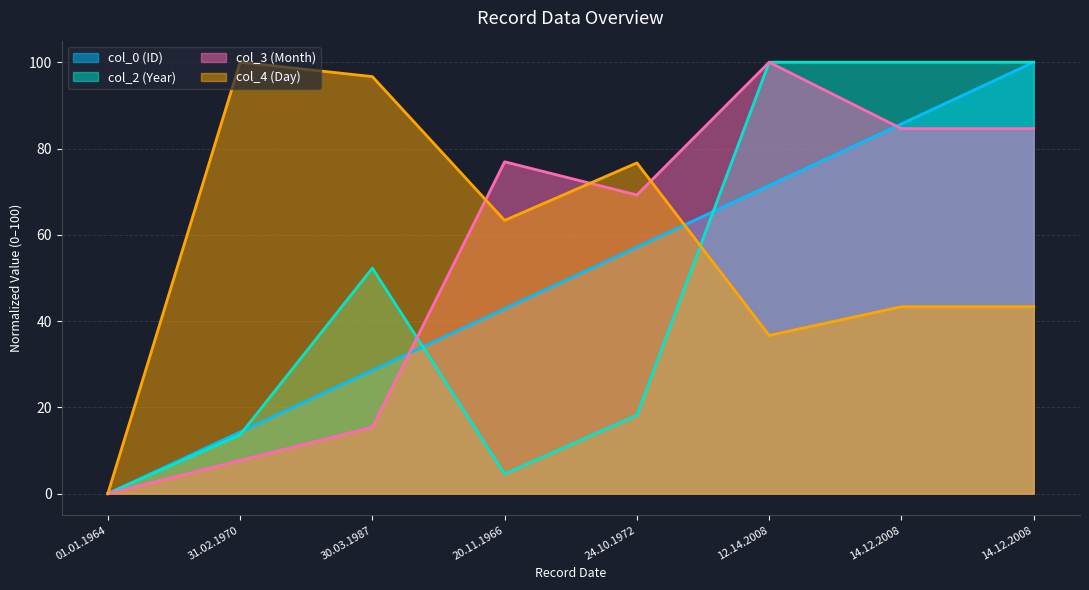

The value of col_2 at 14.12.2008 is 100.0. True or false?

True